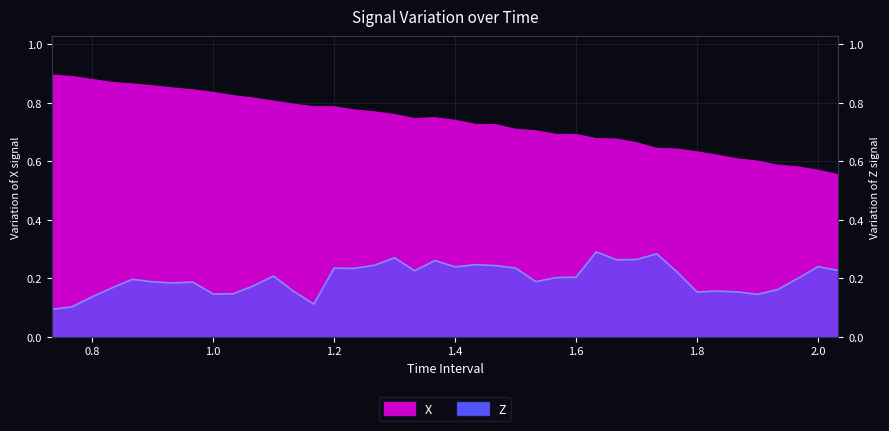

List the series in order of their peak value, lowest first.

Z, X